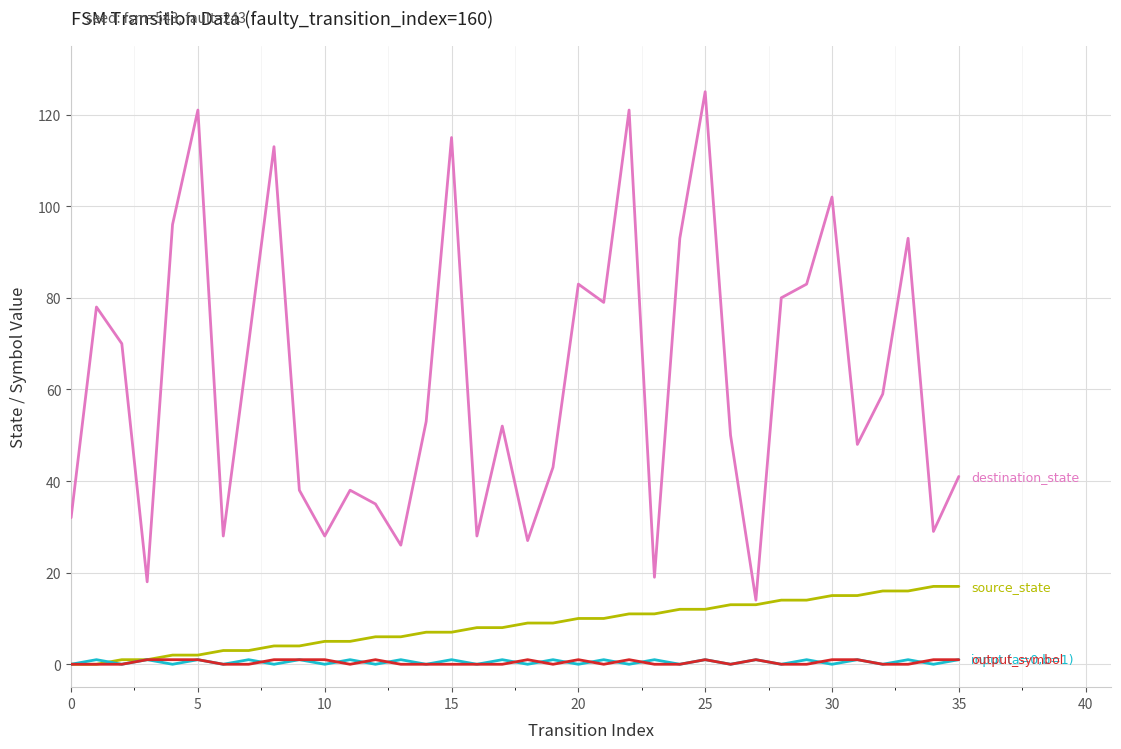

At which category does the chart reach its peak across all series?

25